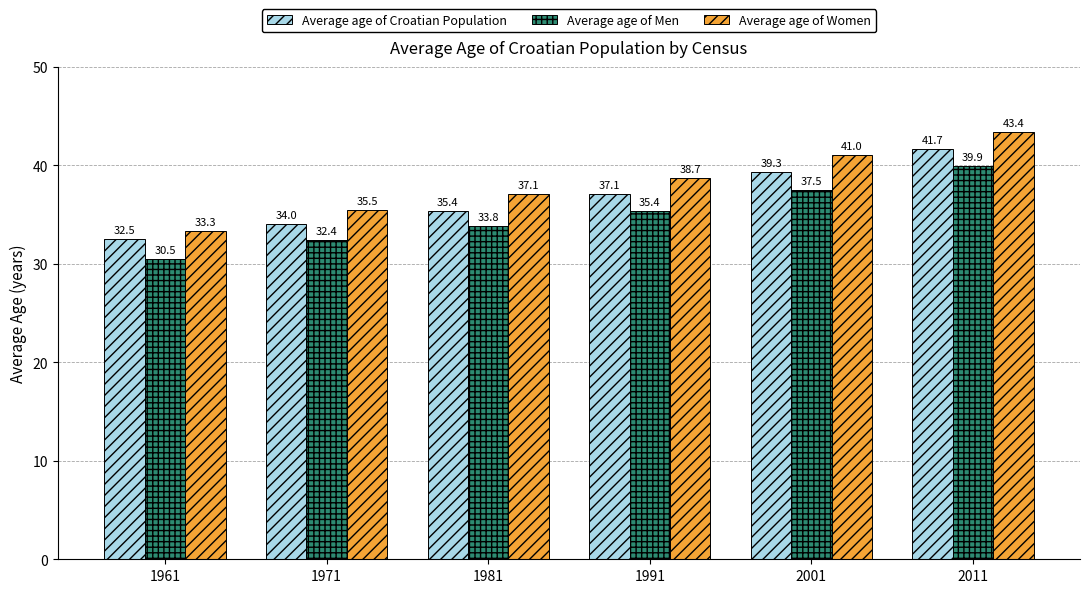

Reading left to right, list all the values displayed in this chart.

Average age of Croatian Population: 1961=32.5	1971=34.0	1981=35.4	1991=37.1	2001=39.3	2011=41.7
Average age of Men: 1961=30.5	1971=32.4	1981=33.8	1991=35.4	2001=37.5	2011=39.9
Average age of Women: 1961=33.3	1971=35.5	1981=37.1	1991=38.7	2001=41.0	2011=43.4